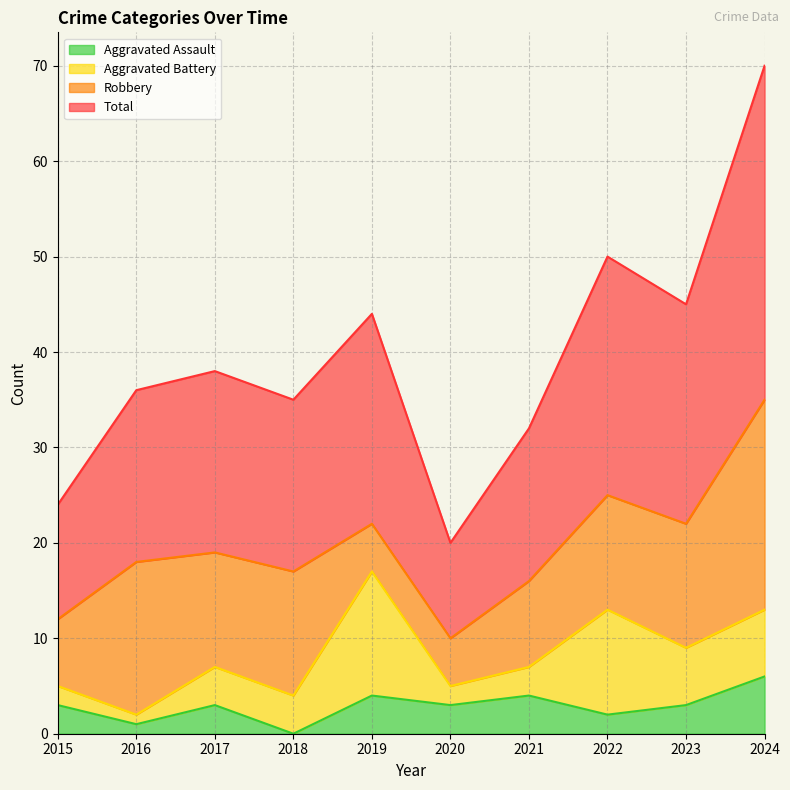

What is the difference between the maximum and minimum values in the Total series?

50